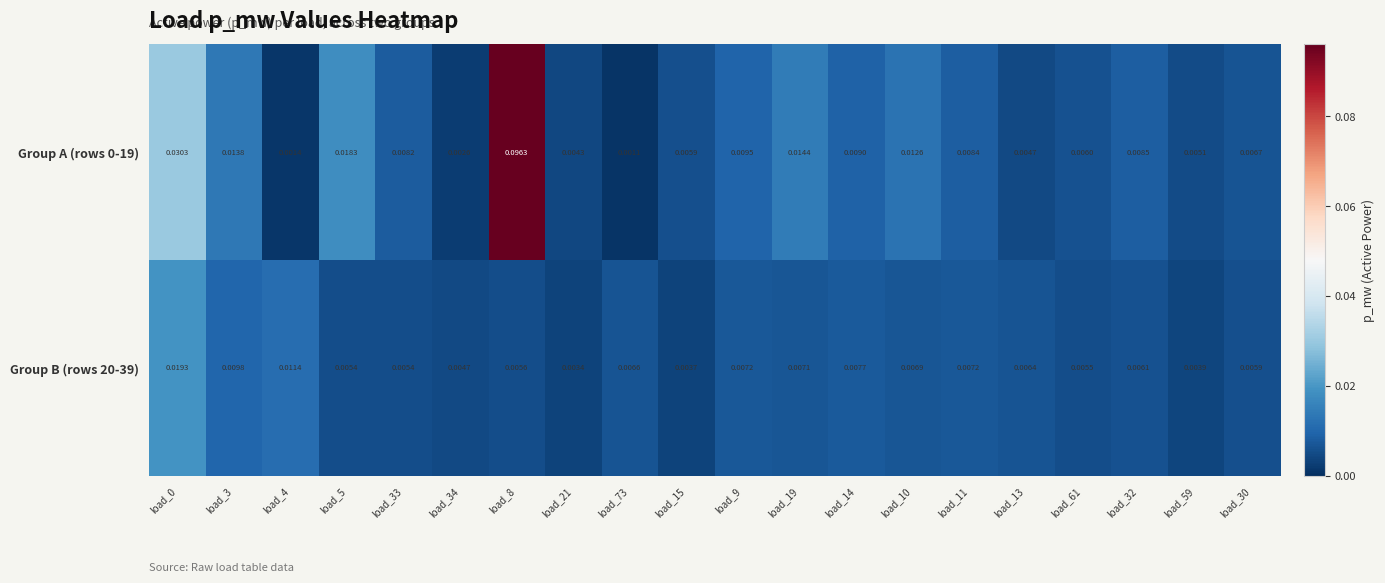

Rank the series at load_14 from highest to lowest value.

Group A (rows 0-19), Group B (rows 20-39)